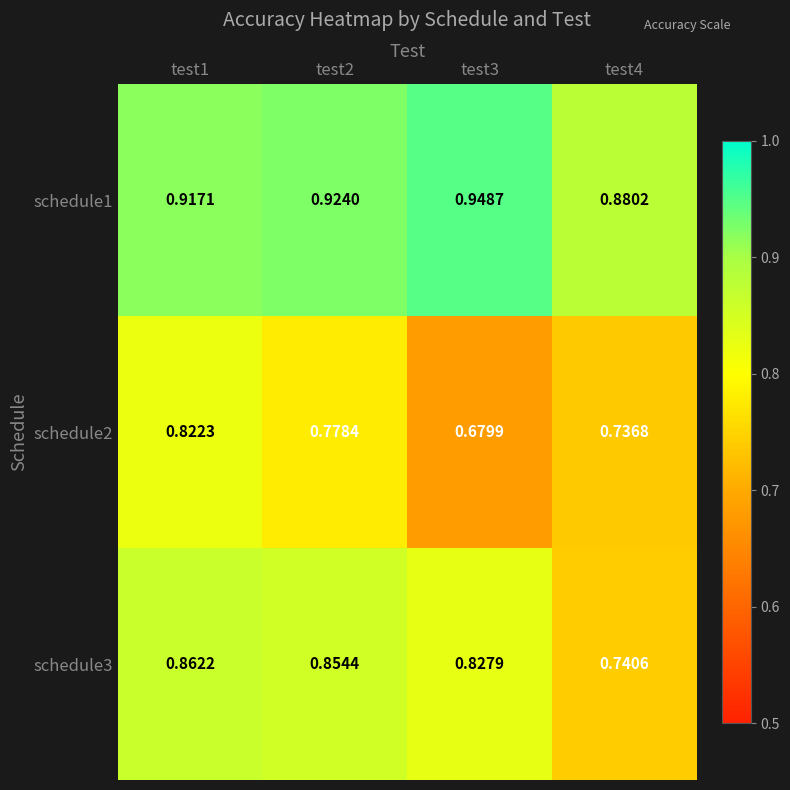

Between test3 and test4, which series saw the biggest shift?

schedule3